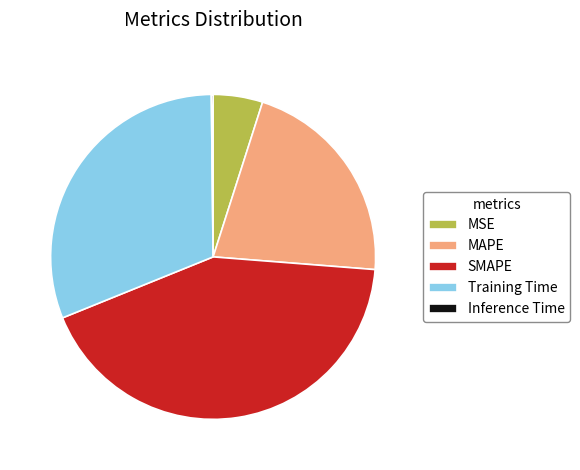

Is it true that MAPE is 16% of the pie?

False